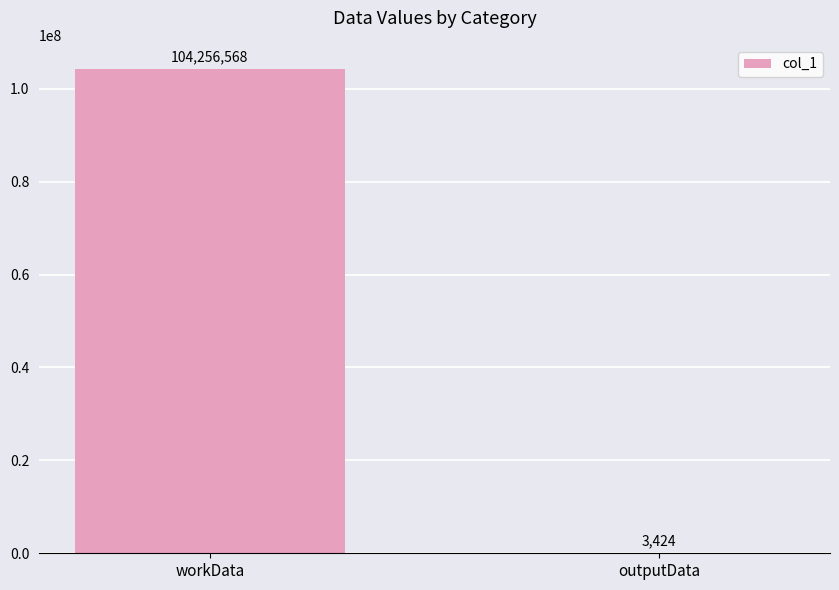

What is the sum of all values?

104259992